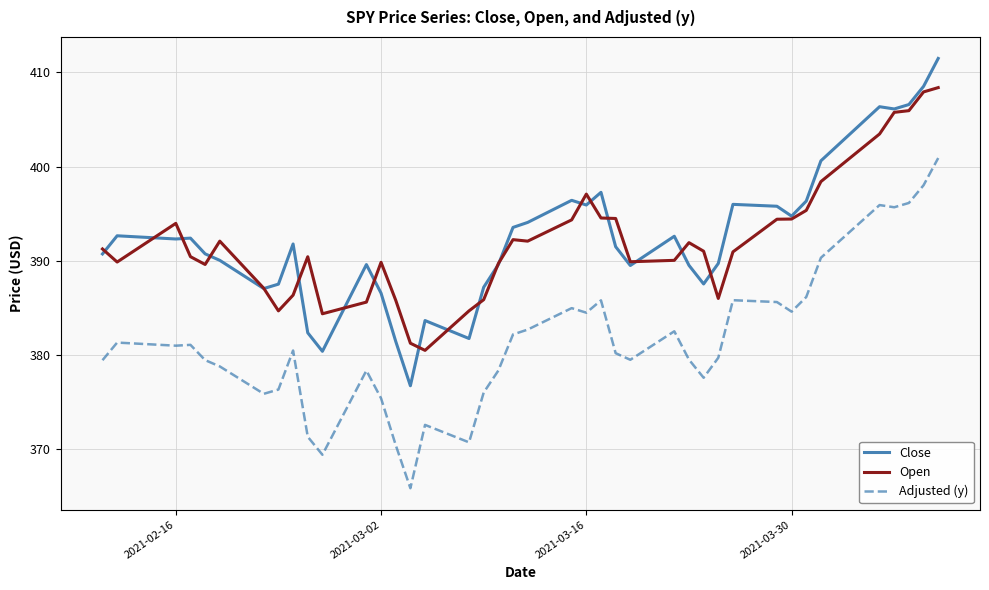

List the series in order of their peak value, lowest first.

Adjusted (y), Open, Close